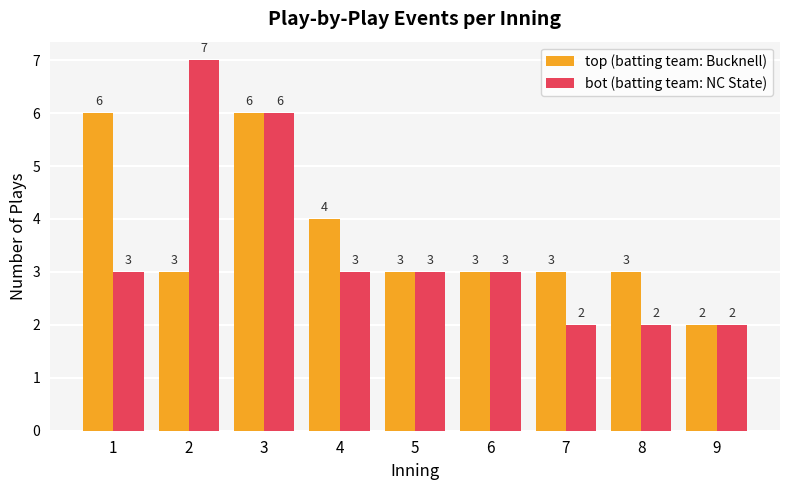

How many bars are there in total?

18